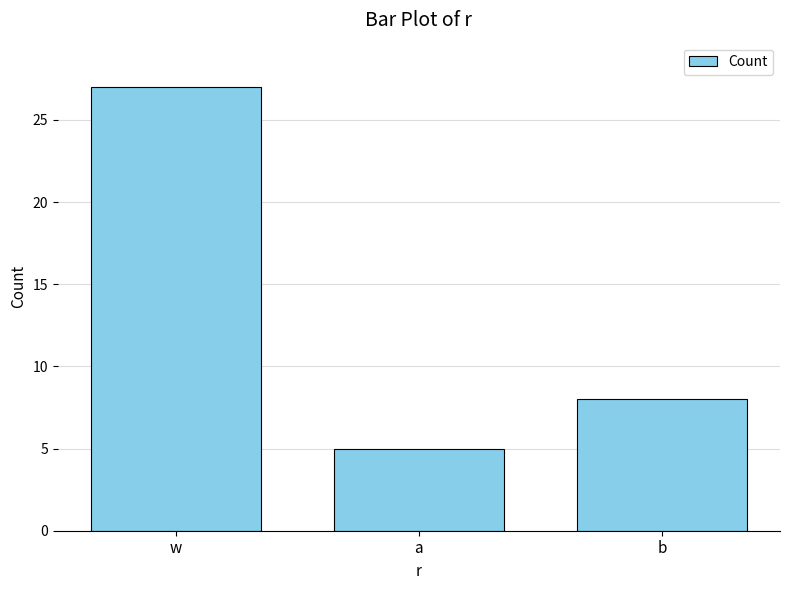

What is the sum of all values?

40